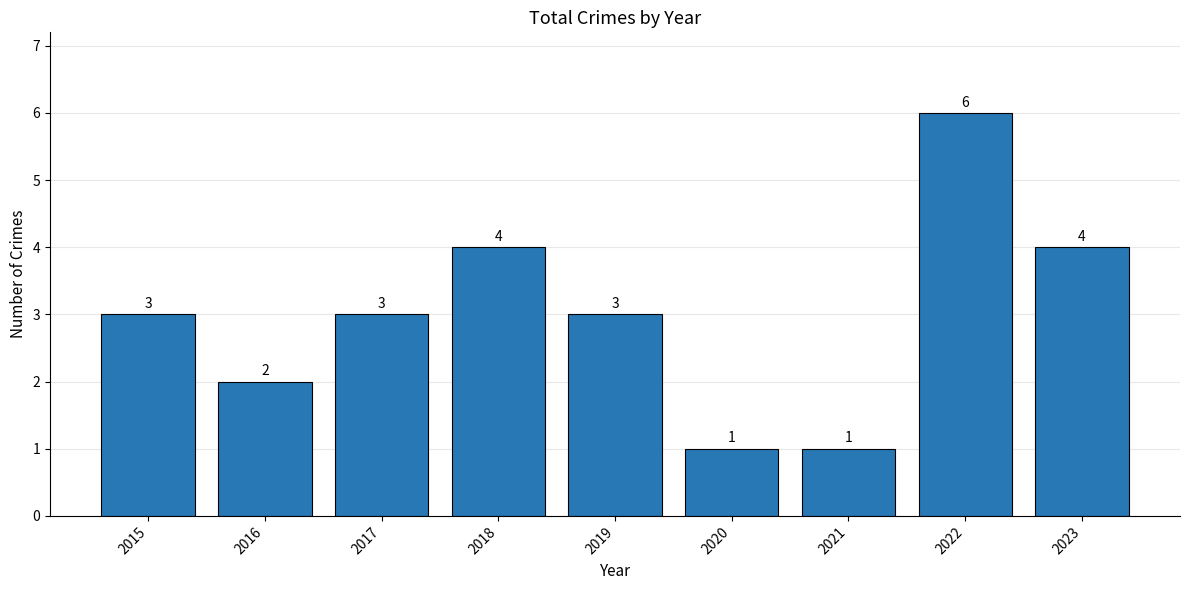

What is the difference between the values at 2017 and 2018?

1